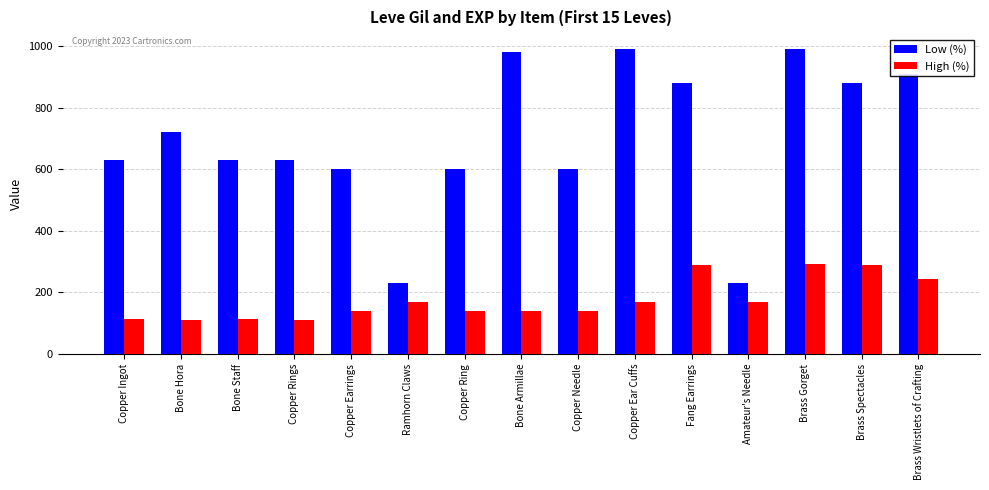

What is the sum of all Low (%) values?

10500